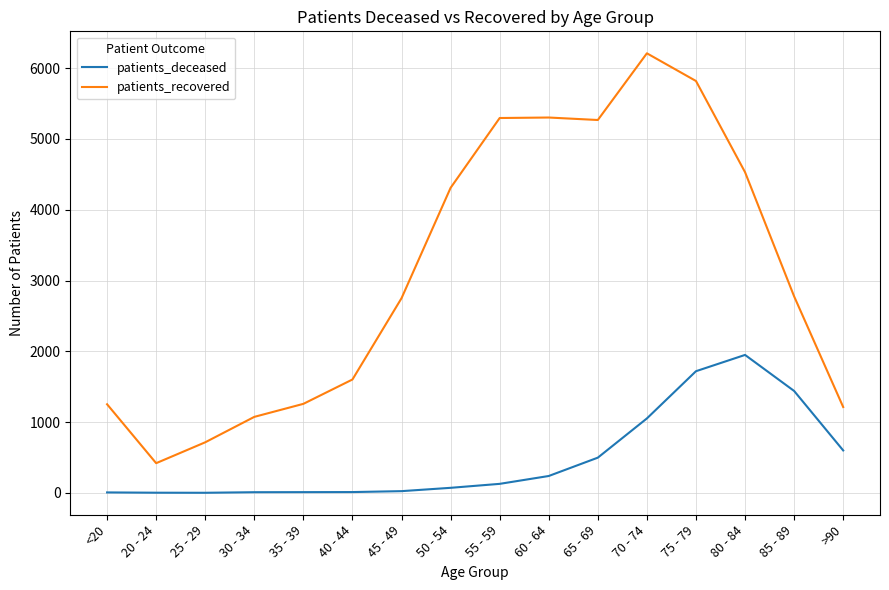

Rank the series by their maximum value, from lowest to highest.

patients_deceased, patients_recovered